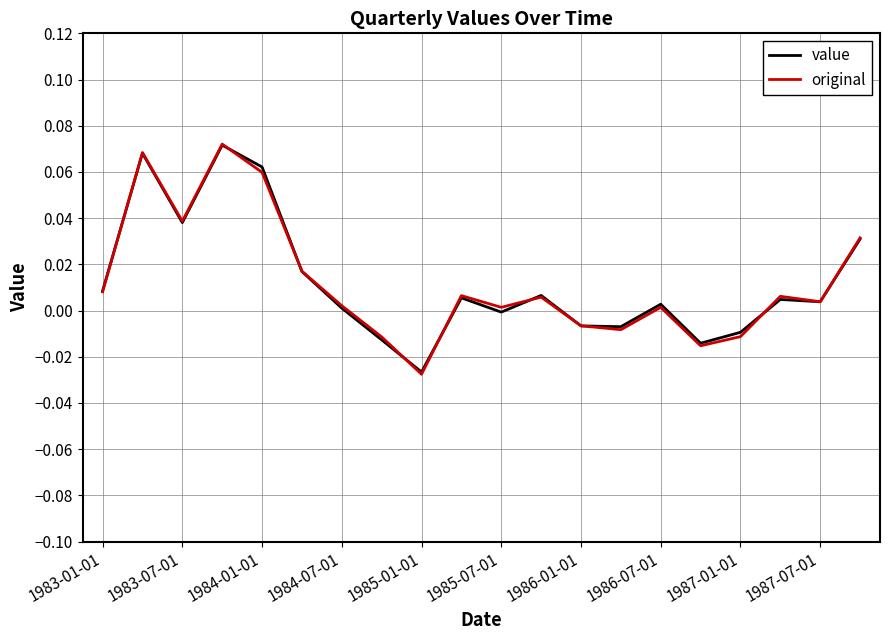

How many negative values does the original series have?

6